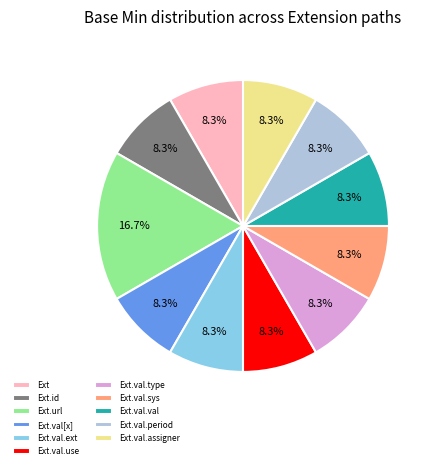

Does Ext.val.period account for over 50% of the chart?

No